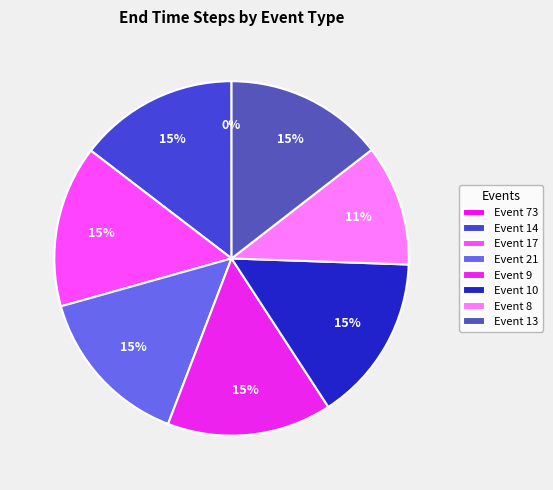

Does any single category account for the majority?

No